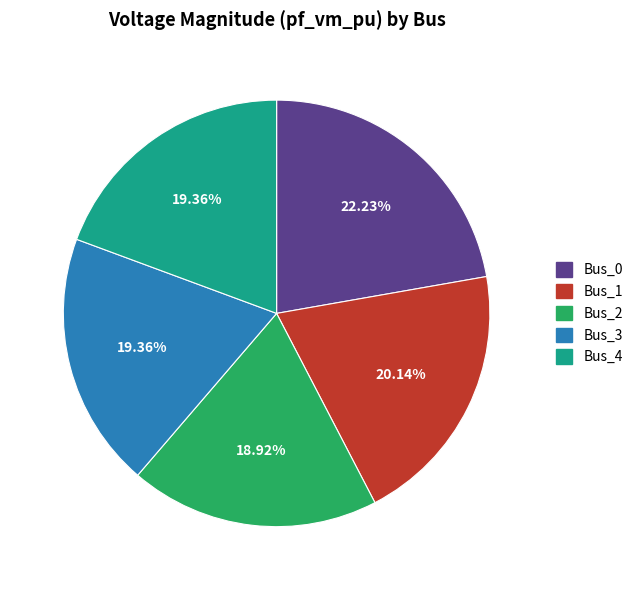

How many slices are in this pie chart?

5